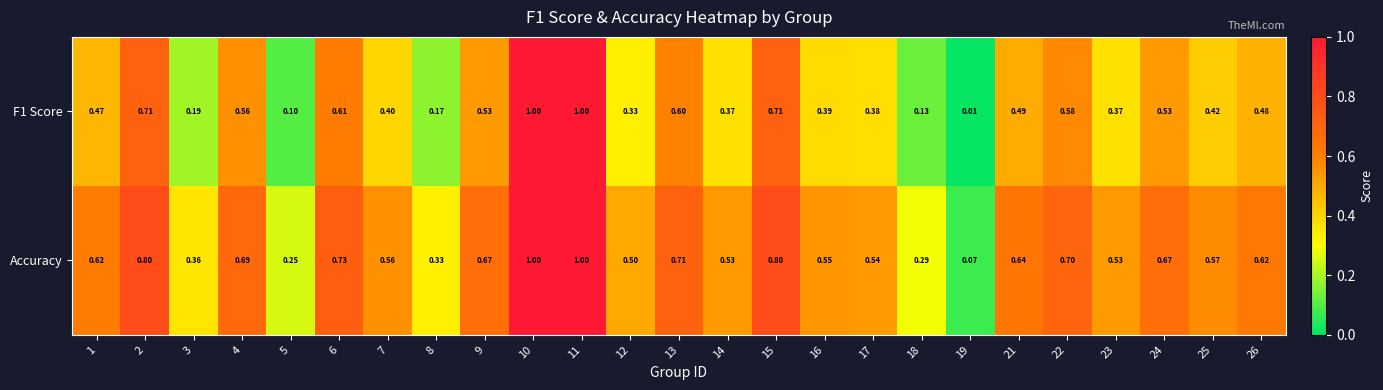

Which series has the largest total across all categories?

Accuracy